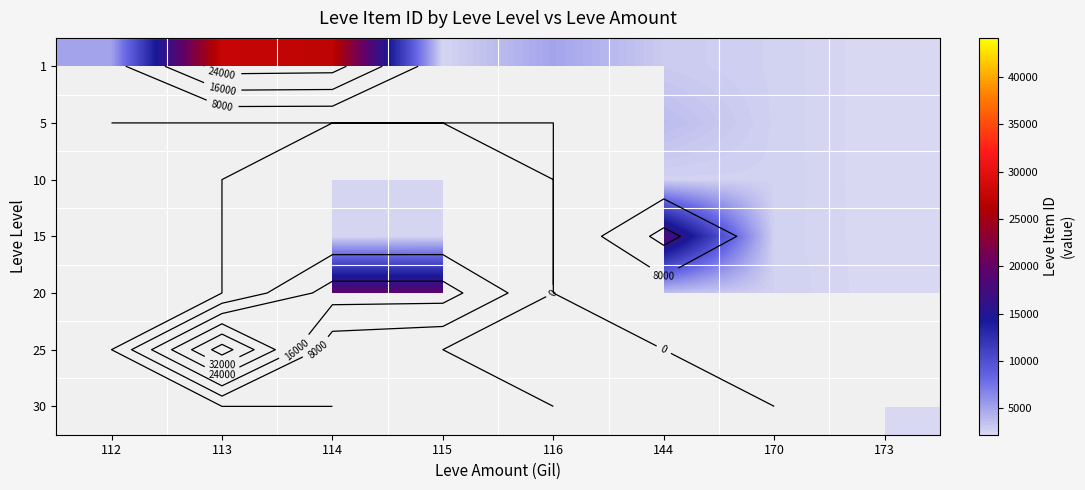

What is the minimum value shown in the chart?

2226.0